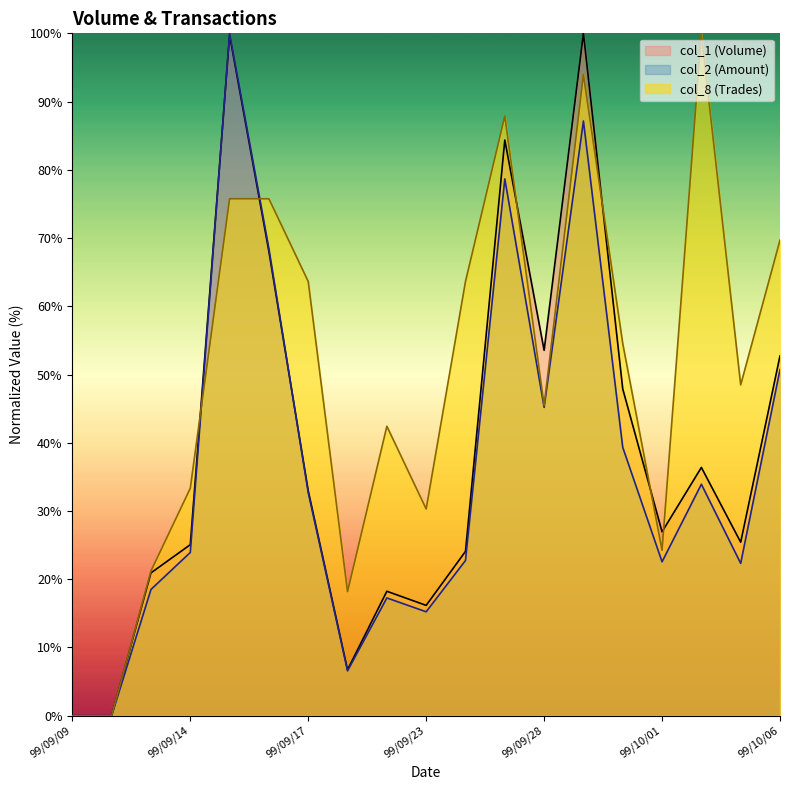

At which label does col_1 first exceed 26?

99/09/15